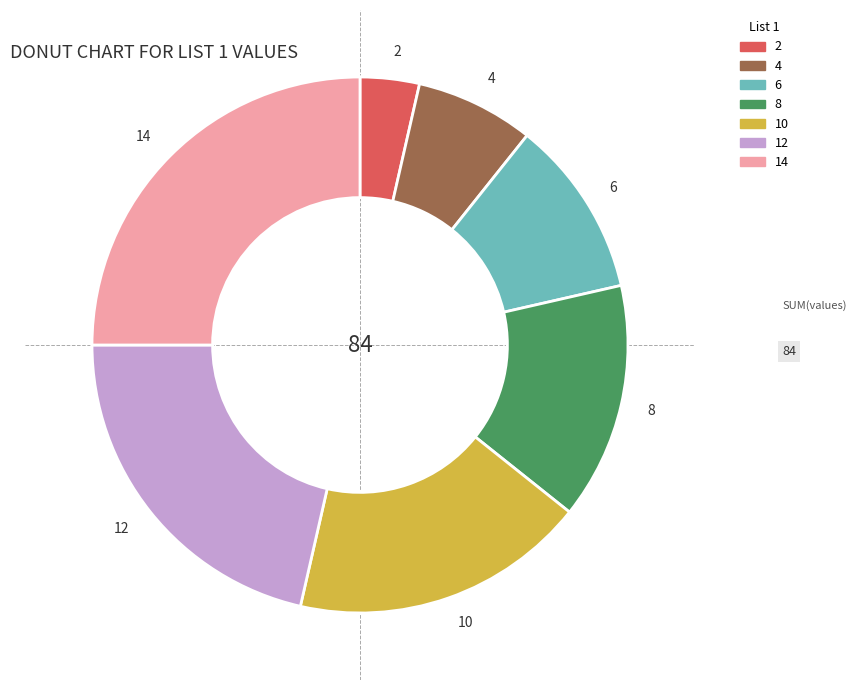

What is the smallest slice in the pie chart?

2